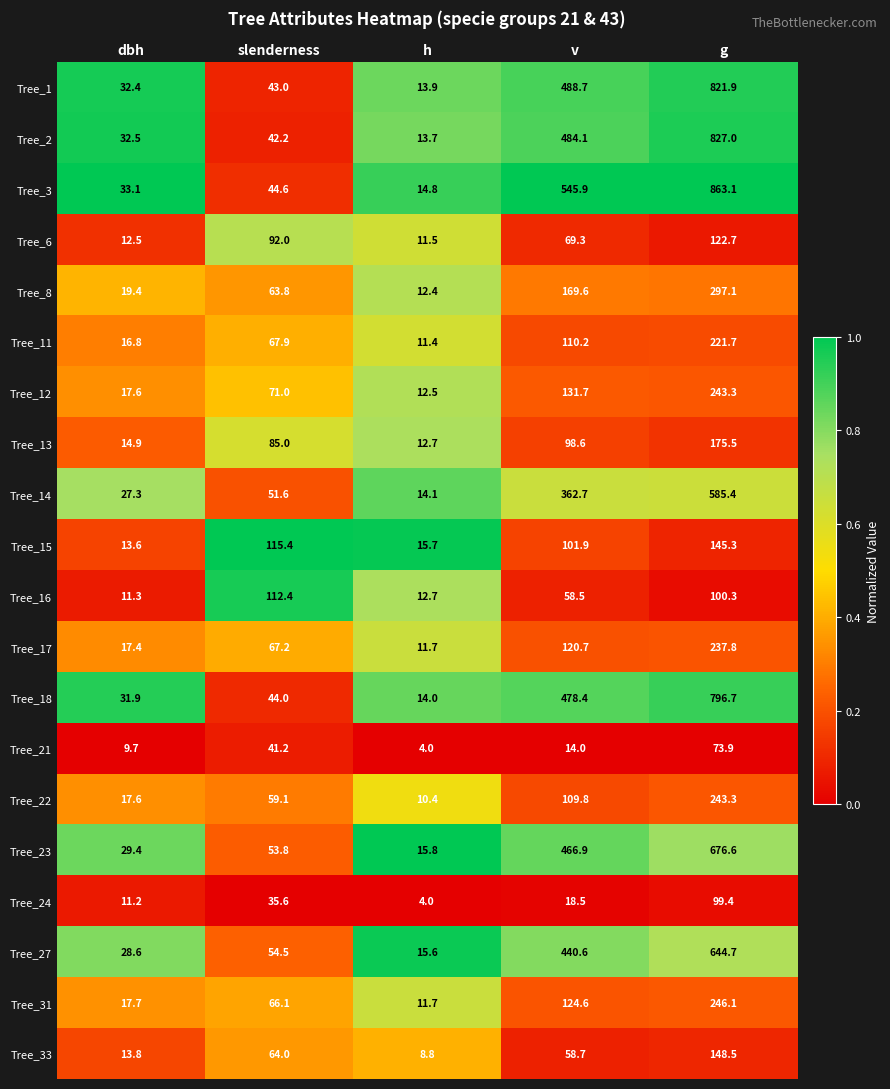

True or false: Tree_1 has a value of 384.7 at g.

False